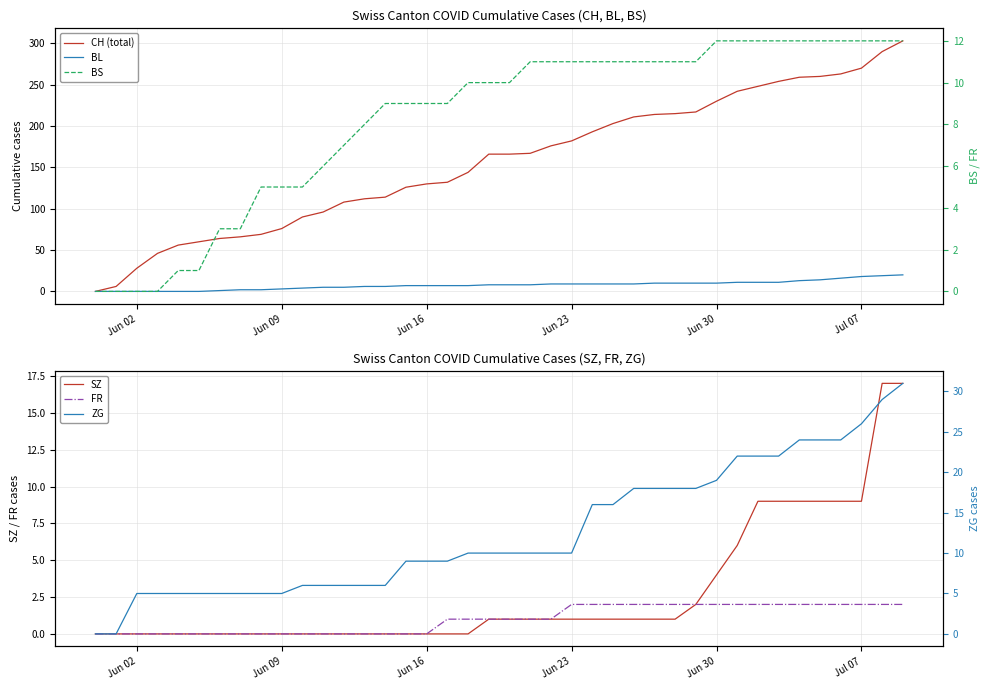

The FR series shows 2 at Jun 23. True or false?

True